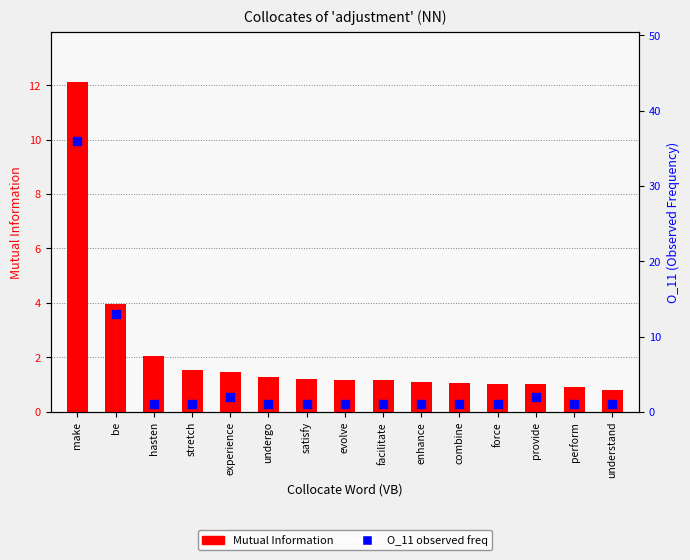

What are all the series names shown in the legend?

Mutual Information, O_11 (observed freq)